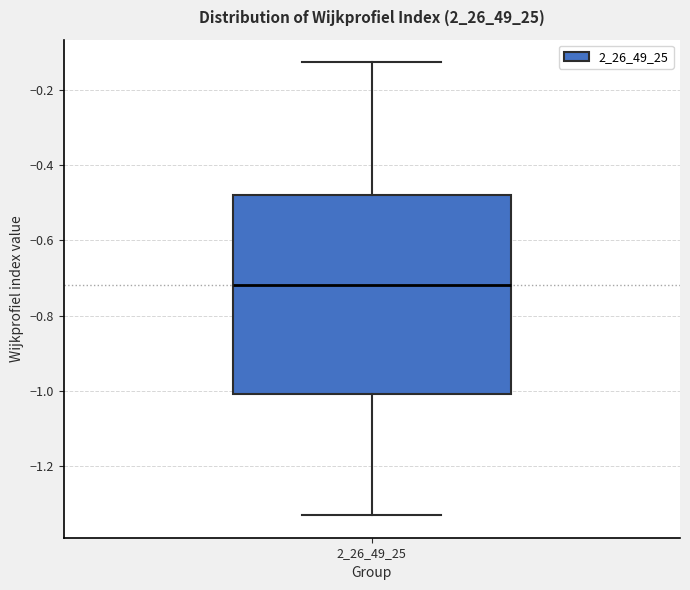

Transcribe this box plot: give where the median line is, the range the box spans, and where the two whiskers end, as read against the y-axis. The values are not printed on the chart, so give them approximately, as read against the axis.

median -0.72, box -1.00 to -0.48, whiskers -1.32 to -0.12